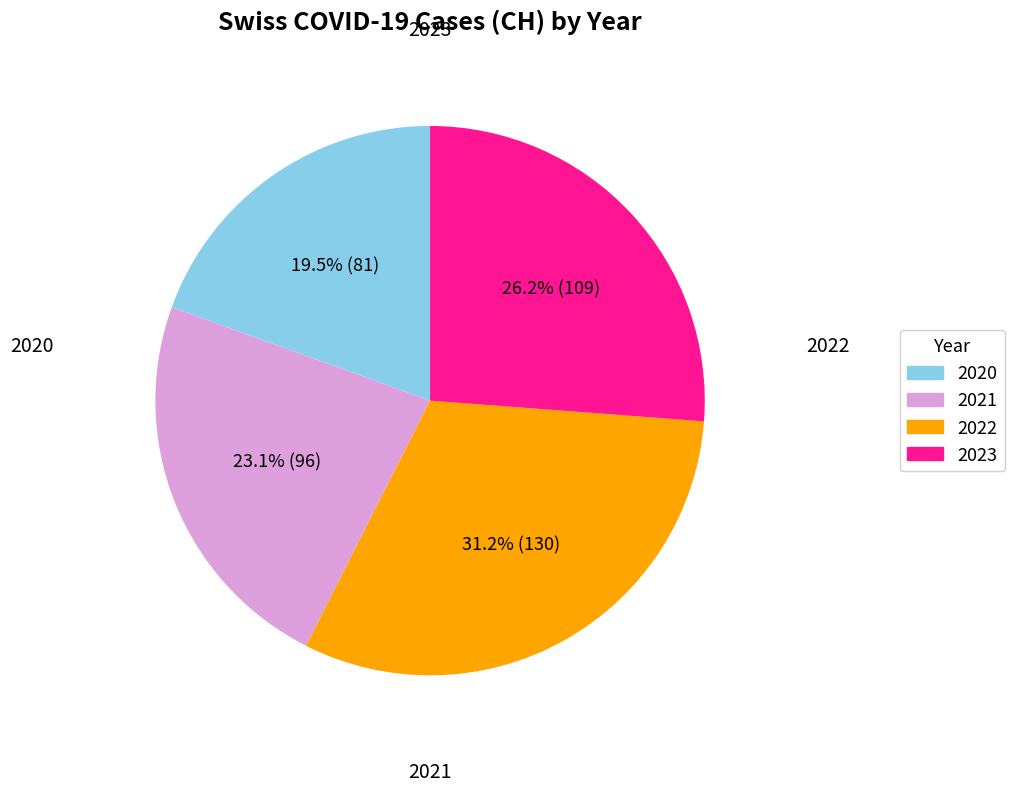

How many segments does this pie chart have?

4